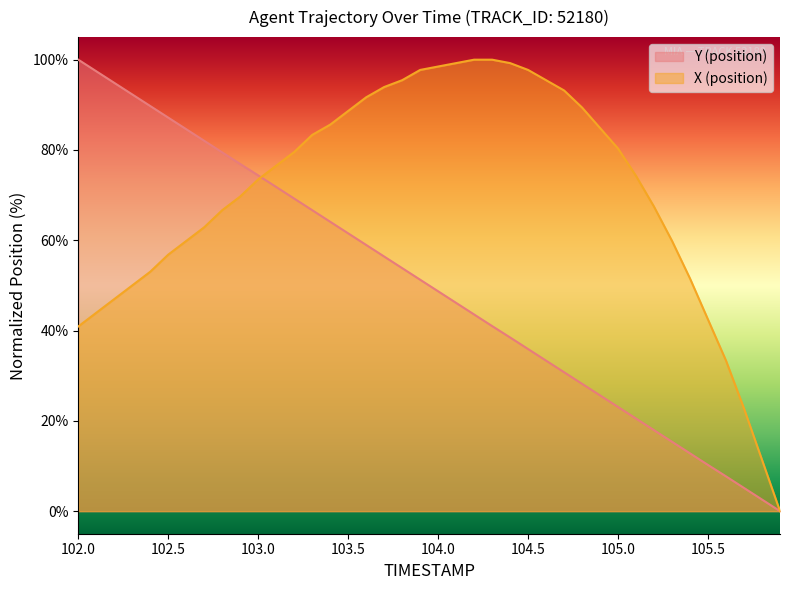

True or false: X and Y intersect in this chart.

True